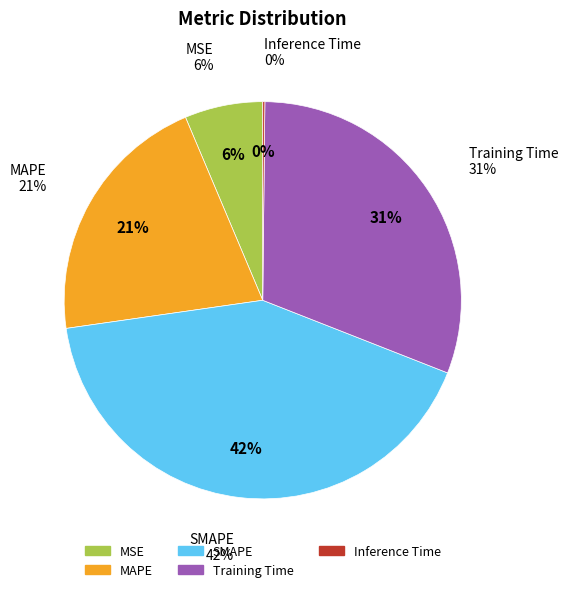

What percentage is NOT represented by MAPE?

79.1%